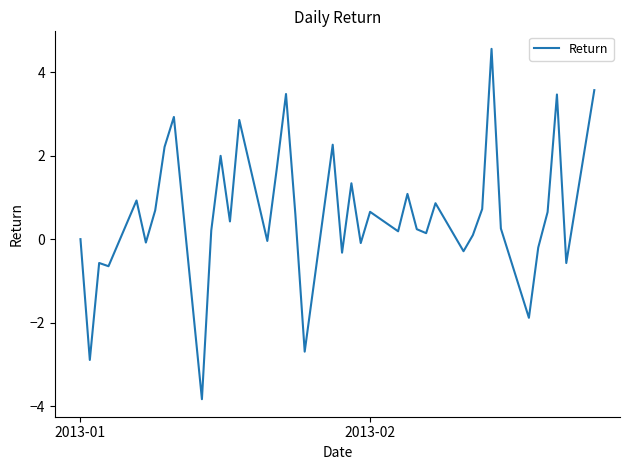

What is the difference between the second highest and second lowest values?

6.5